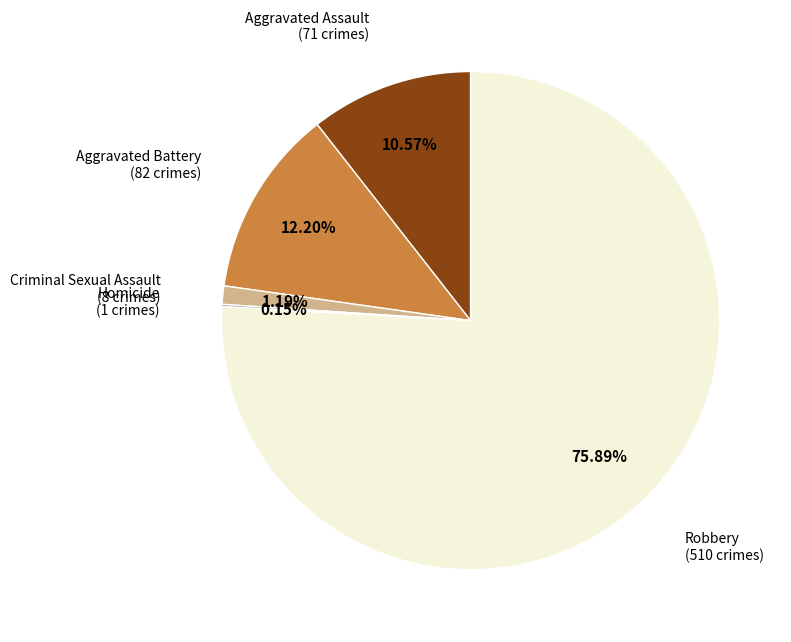

Approximately how many times larger is the value at Criminal Sexual Assault compared to Aggravated Battery?

0.1